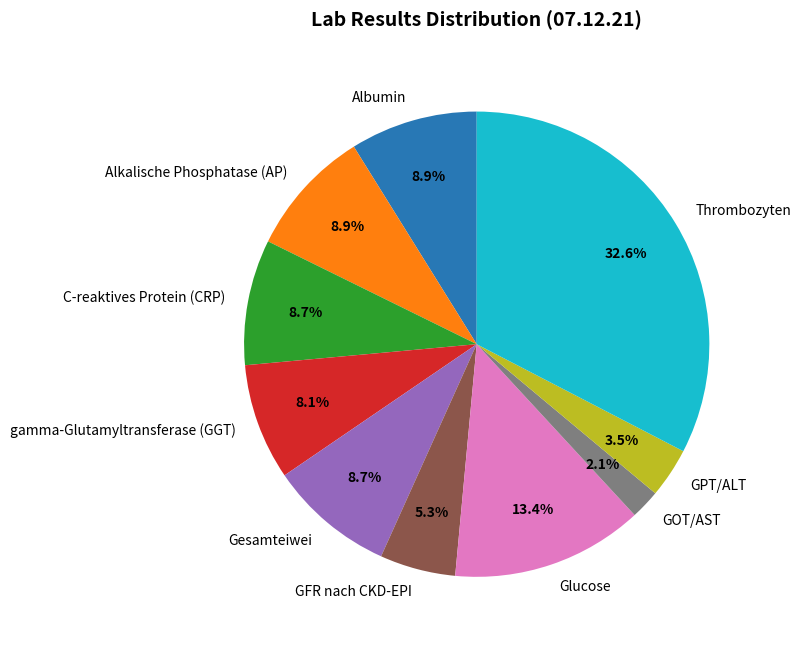

To the nearest percent, what is the difference between the C-reaktives Protein (CRP) and GOT/AST slice percentages?

7%